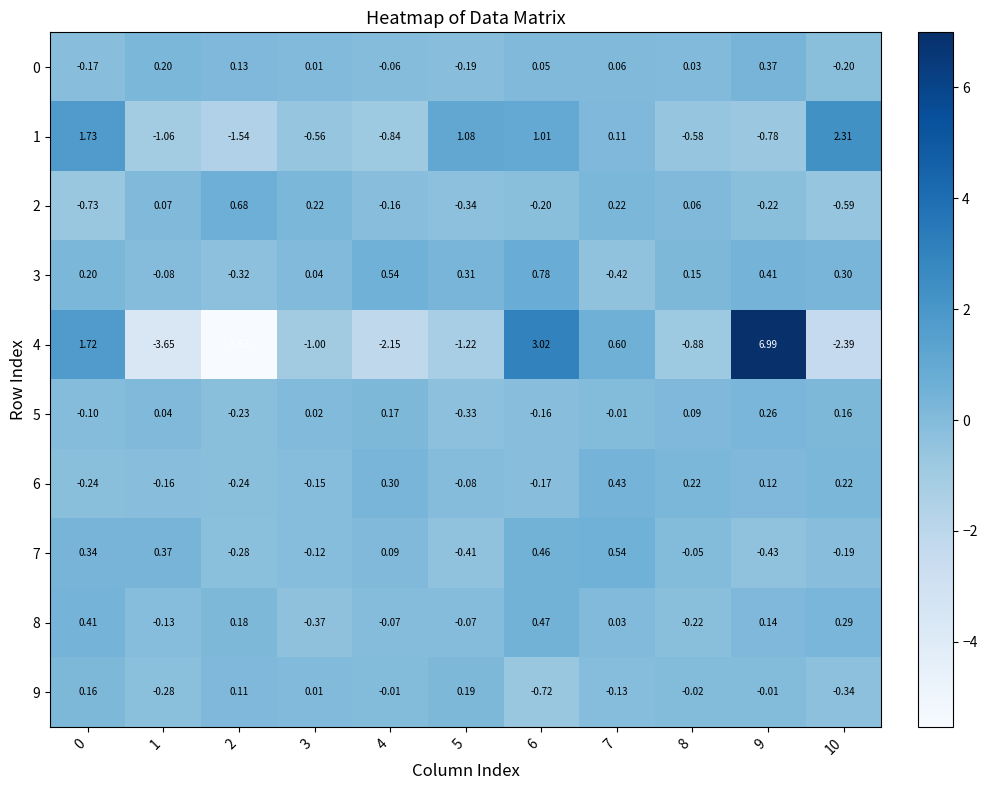

Is the value of 9 at 4 greater than the value of 7 at 2?

Yes